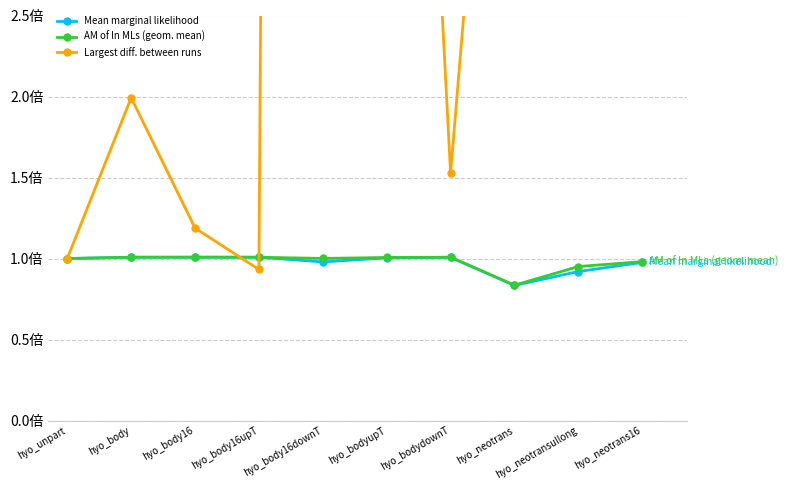

Rank the series by their maximum value, from lowest to highest.

Mean marginal likelihood, AM of ln MLs (geom. mean), Largest diff. between runs